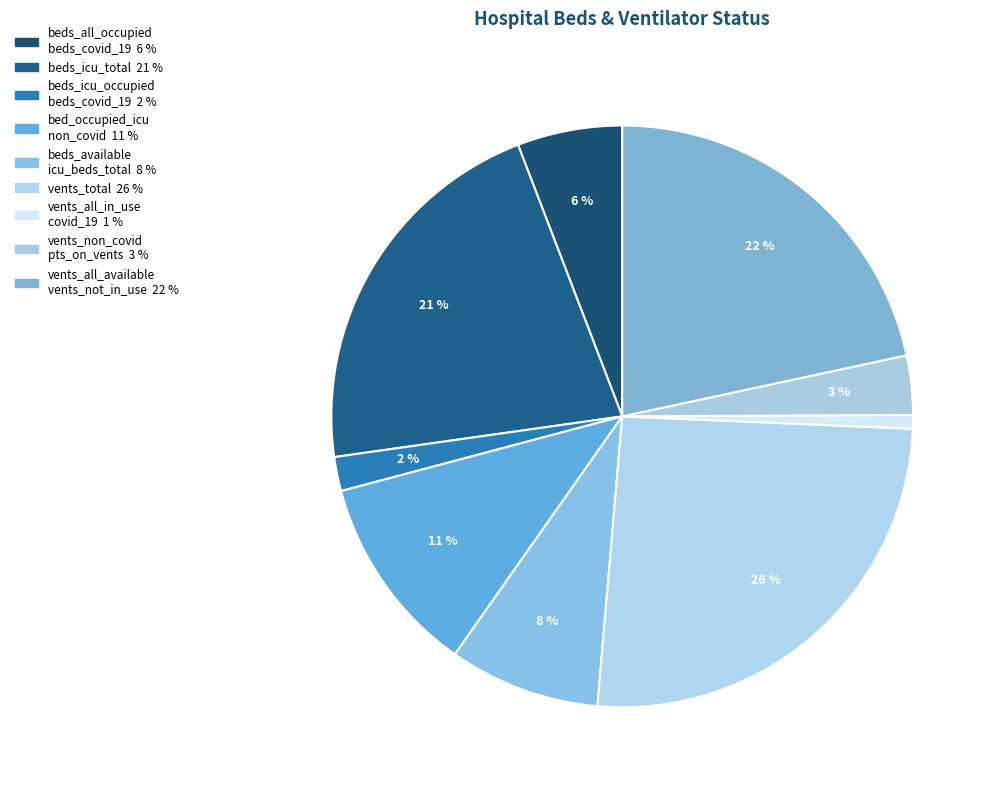

How many segments does this pie chart have?

9